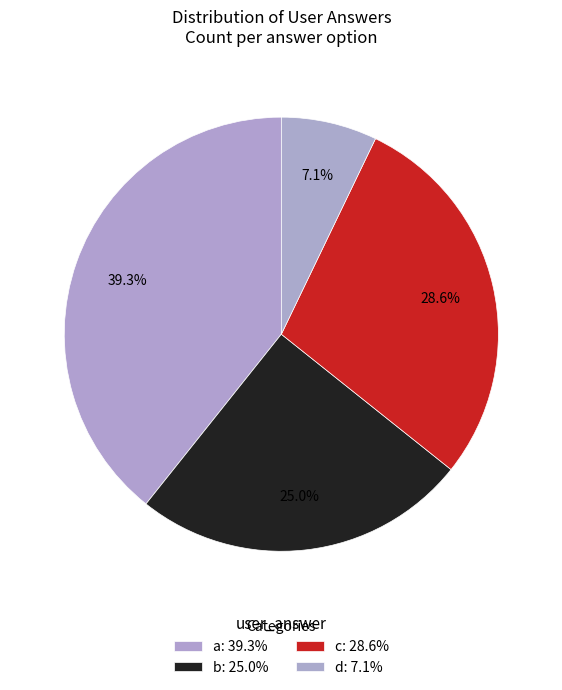

Is the sum of c and a greater than half?

Yes